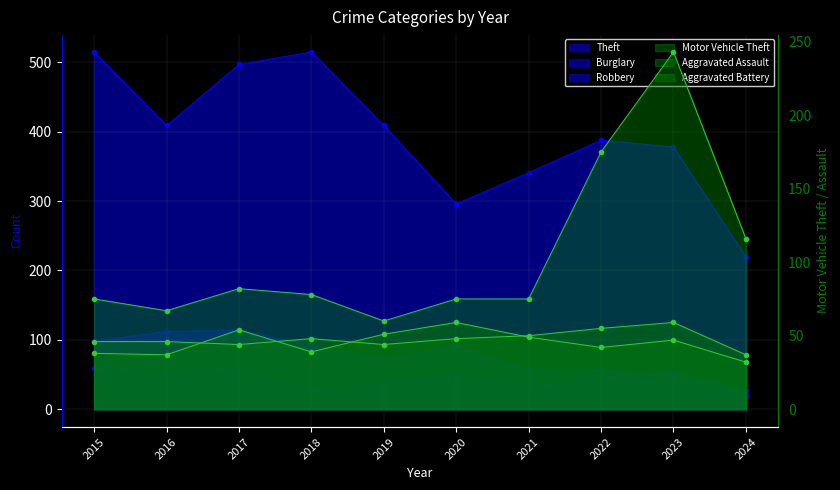

At which label does Theft reach its peak?

2015